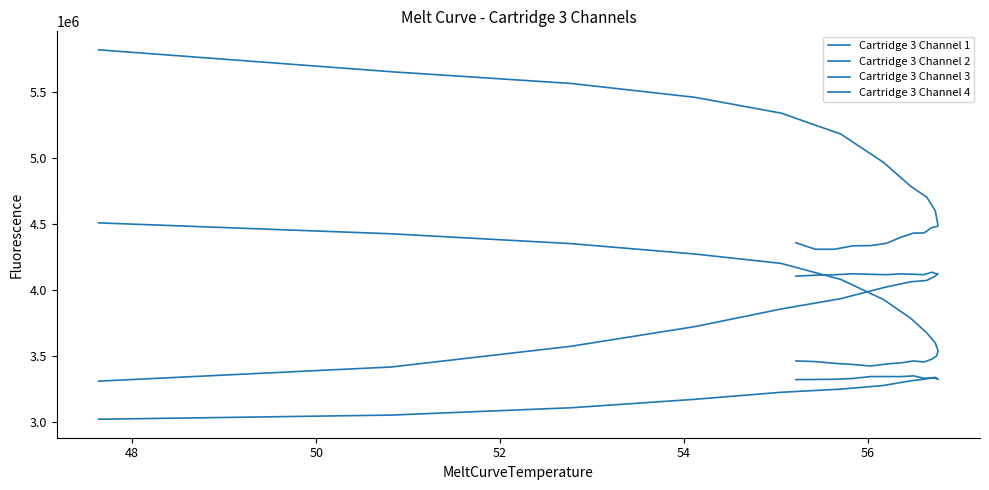

What is the minimum value for Cartridge 3 Channel 4?

3426107